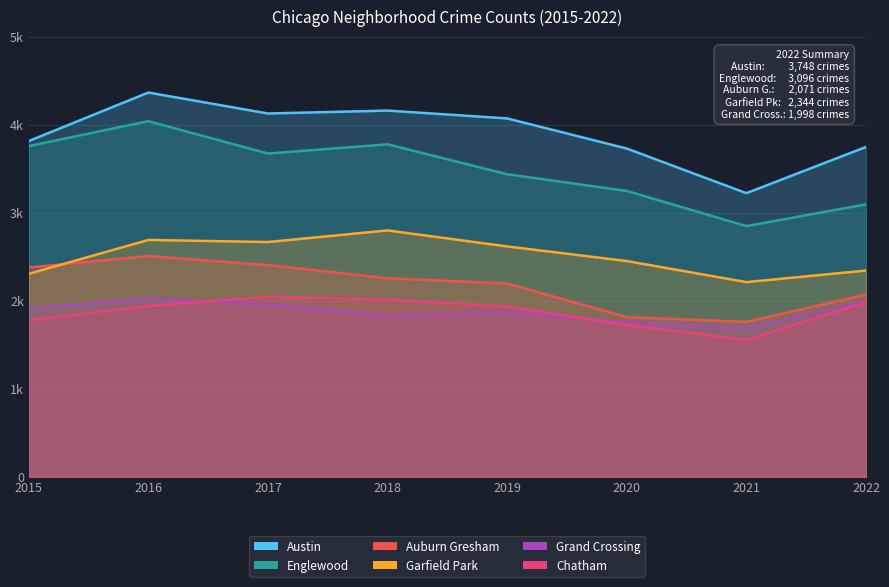

True or false: Auburn Gresham and Grand Crossing cross at least once.

False